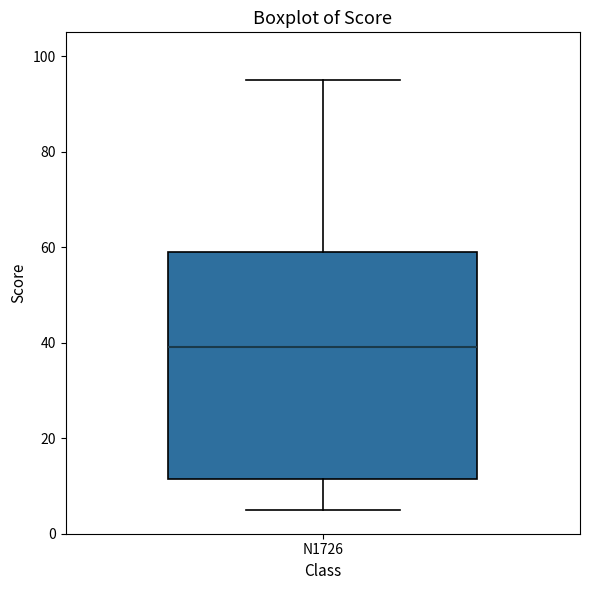

Read this box plot against the y-axis: the position of the median line, the range covered by the box, and the ends of both whiskers. The values are not printed on the chart, so give them approximately, as read against the axis.

median 40, box 12 to 60, whiskers 6 to 96